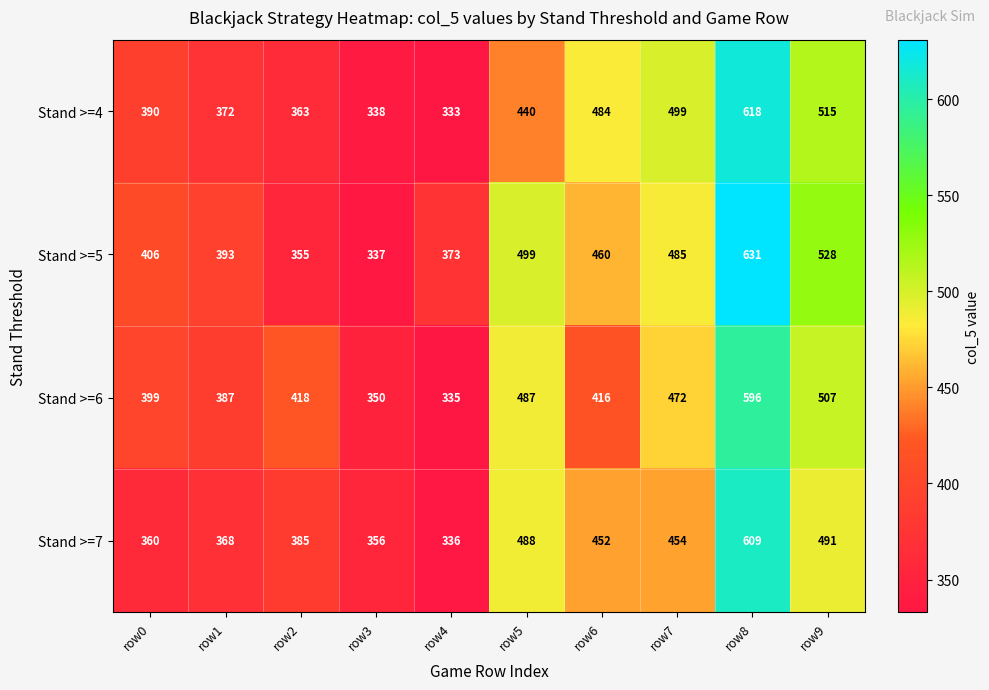

Is it true that Stand >=7 equals 263 at row5?

False